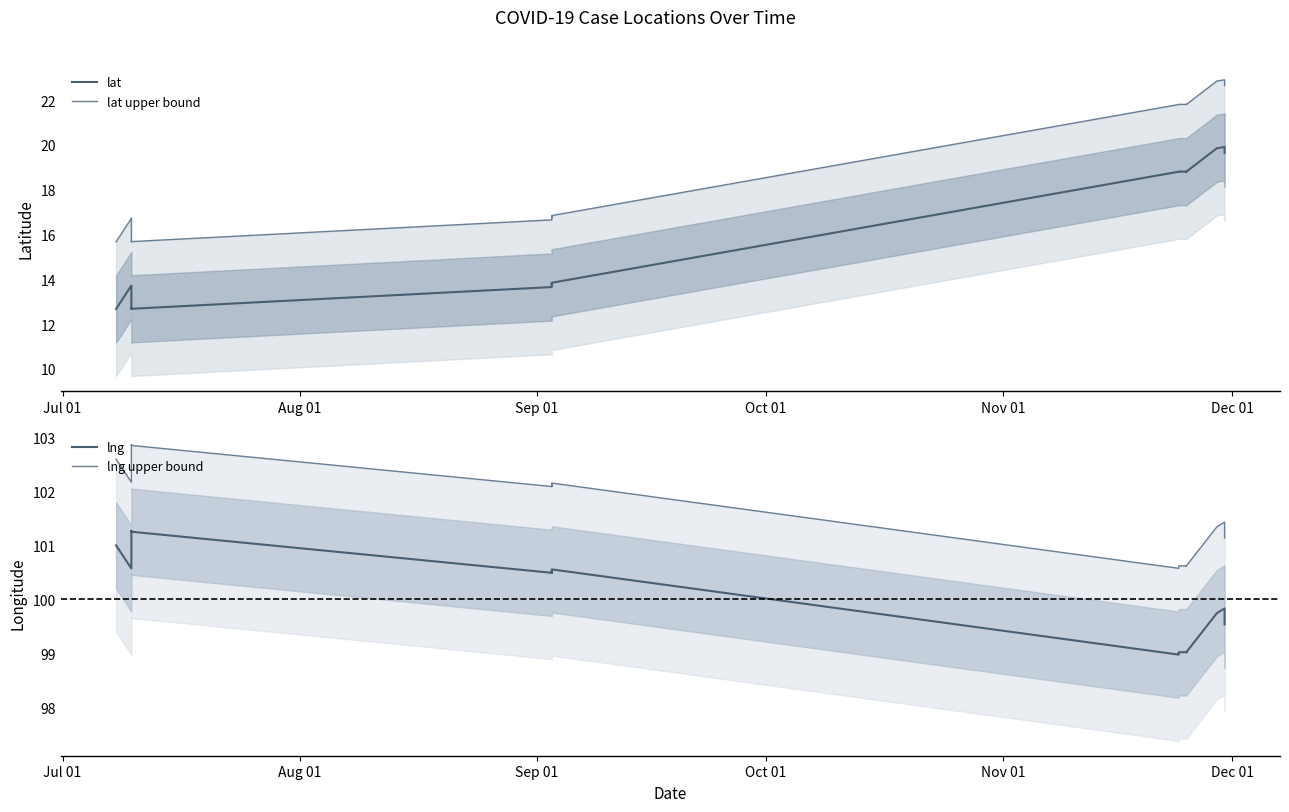

True or false: lat has a value of 3.8 at 9.

False